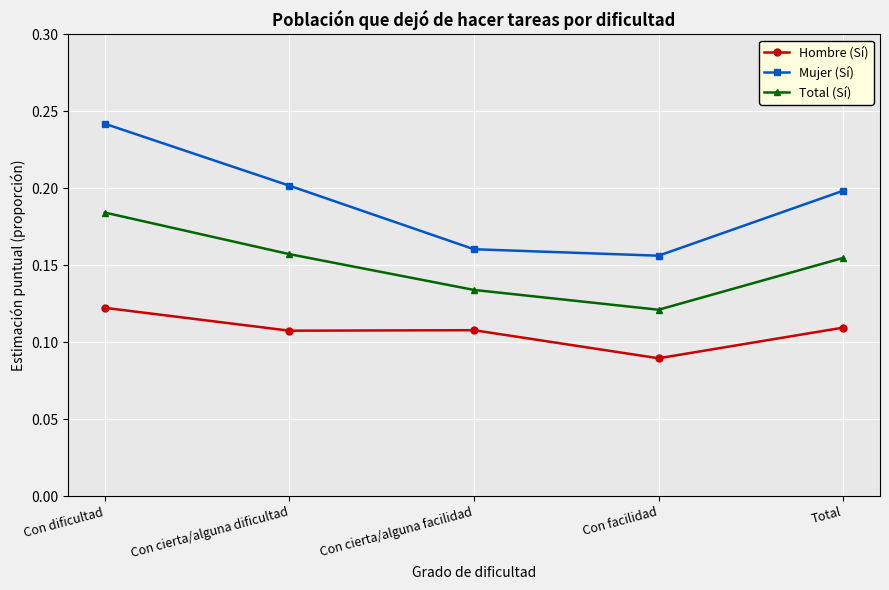

Which series has the largest total across all categories?

Mujer (Sí)